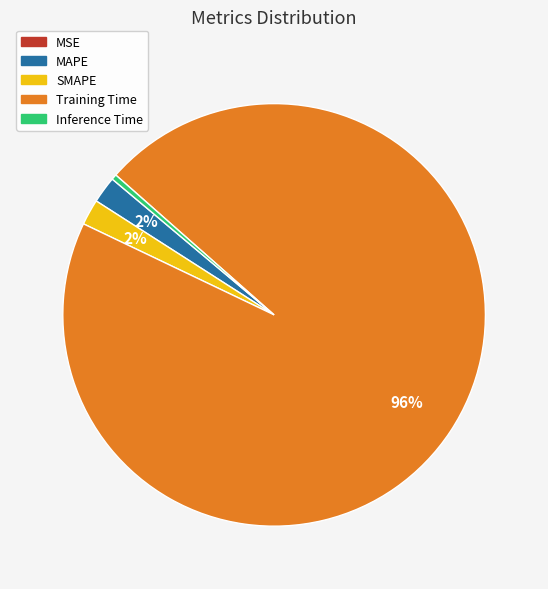

Combined, do MAPE and SMAPE account for over 50%?

No